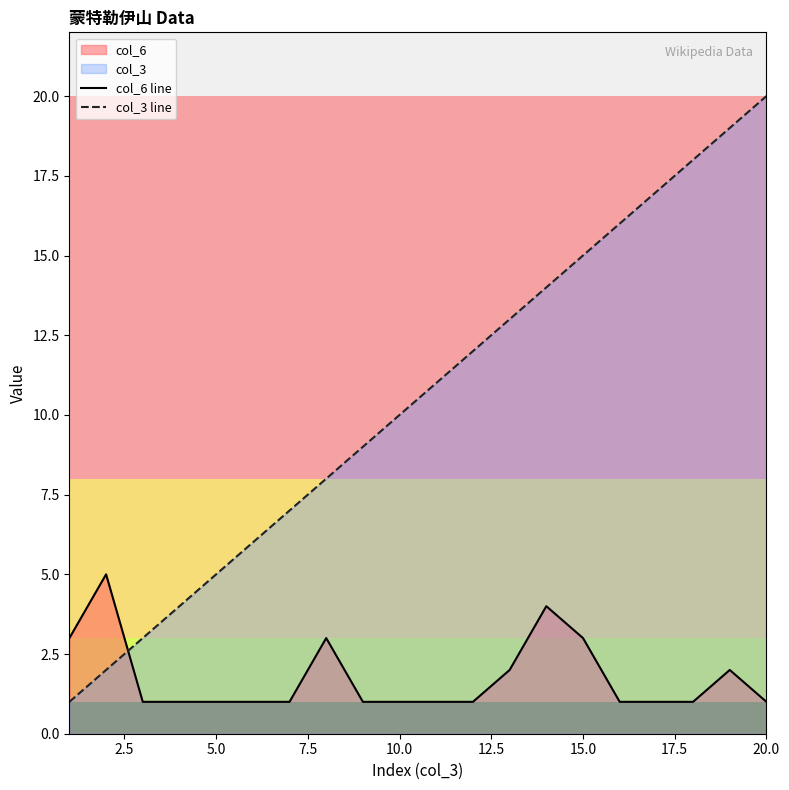

Which series ends up on top after the final intersection of col_6 line and col_3 line?

col_3 line